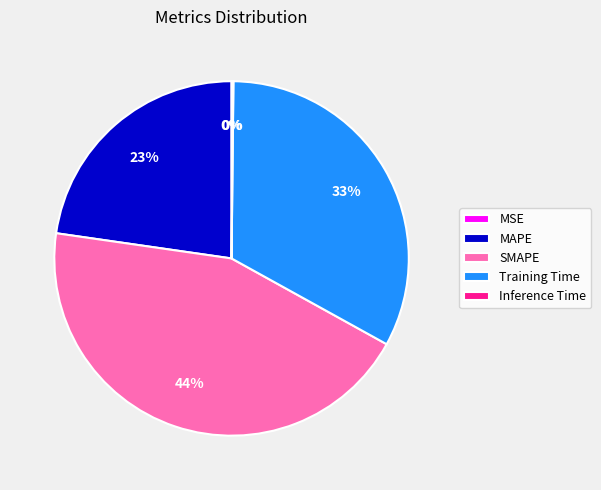

Which slice is the largest?

SMAPE